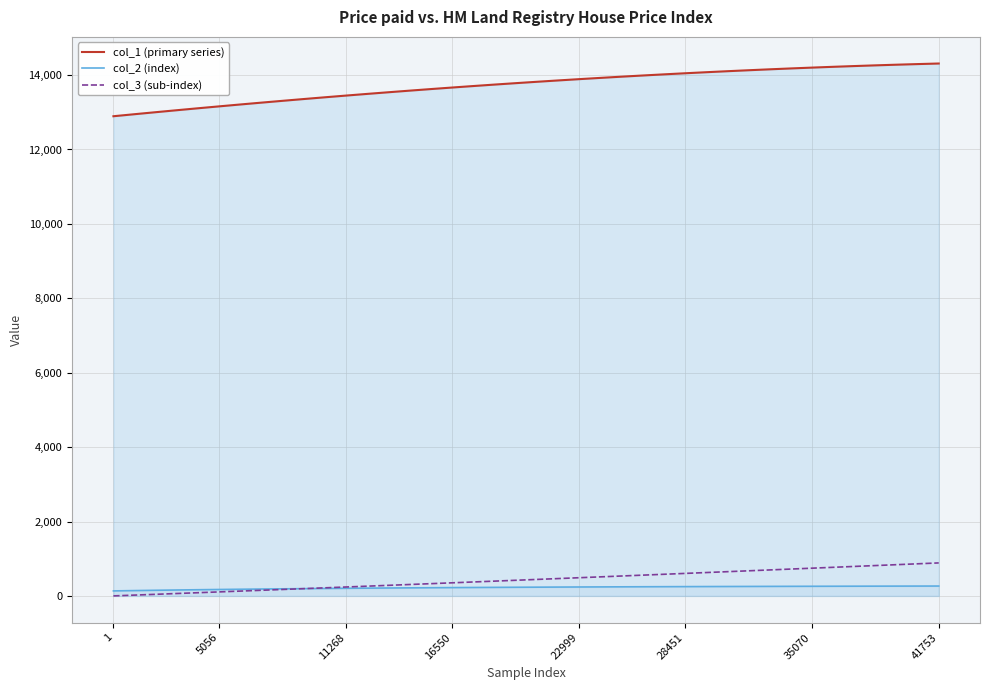

Does the chart display data point markers on the line(s)?

No